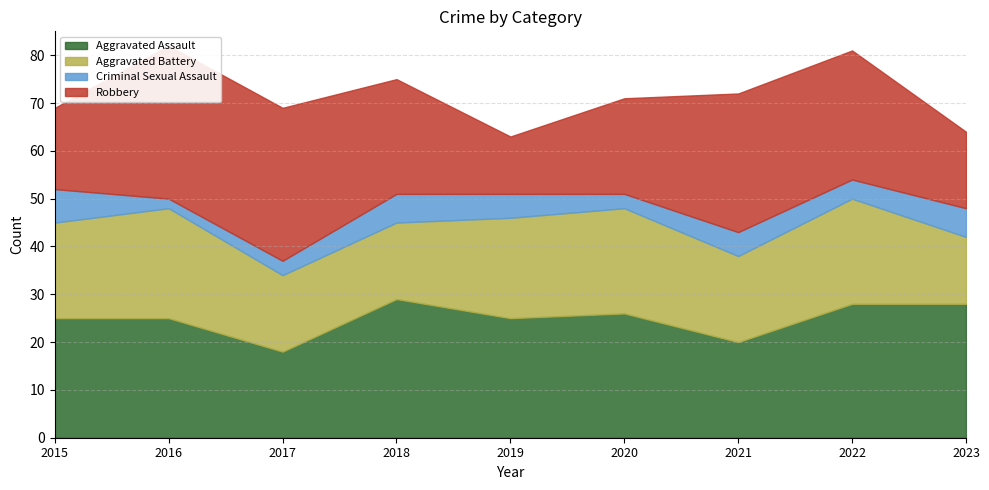

What are all the series names shown in the legend?

Aggravated Assault, Aggravated Battery, Criminal Sexual Assault, Robbery